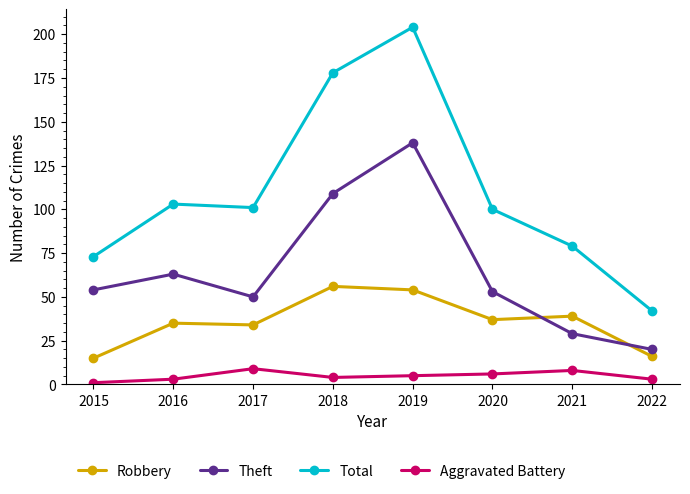

What is the value of the Theft point at the 8th from the left?

20